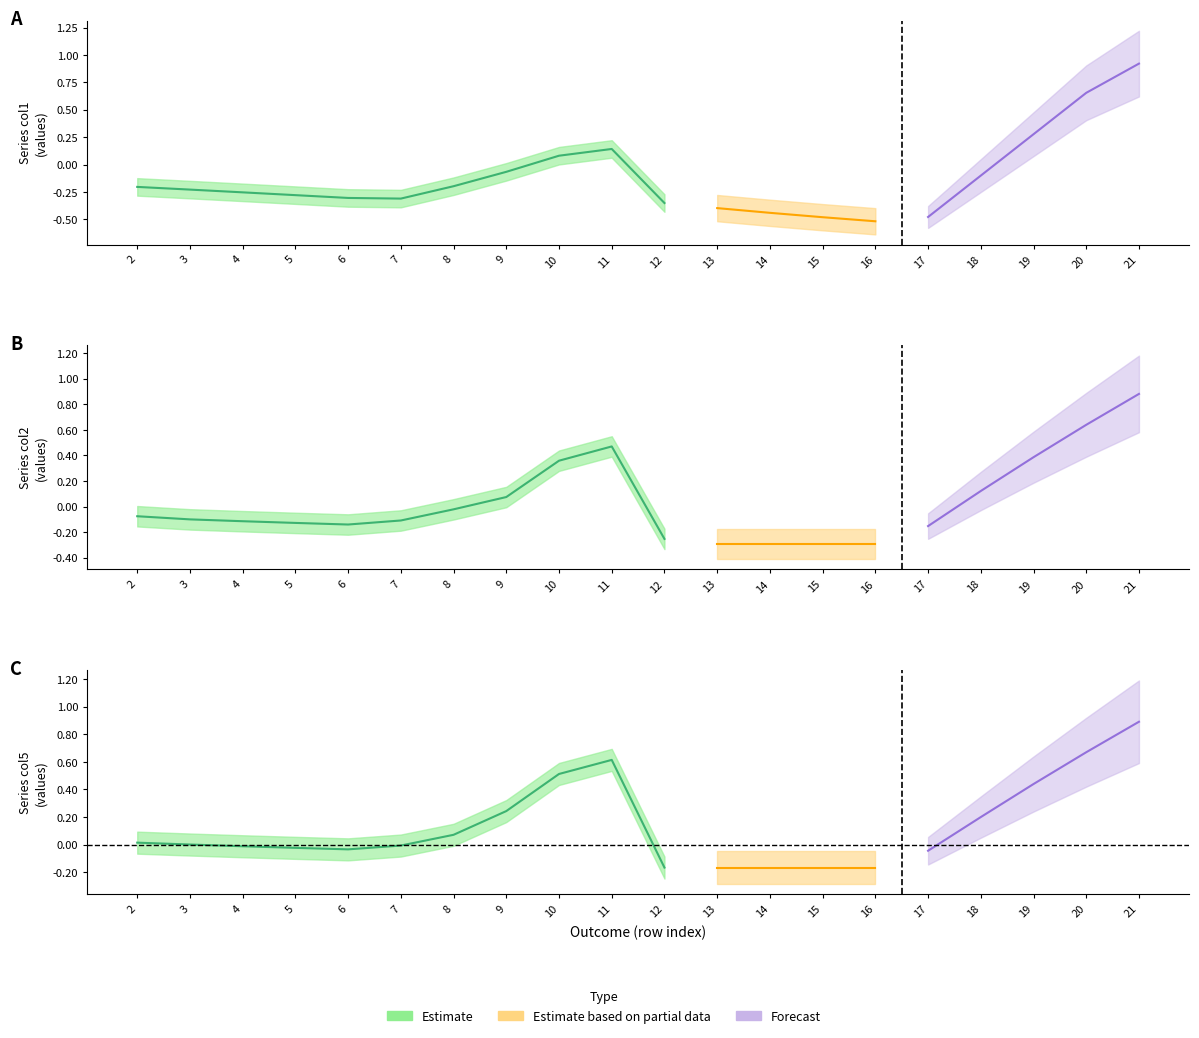

Reading left to right, extract all data points from this chart.

col1: -0.2	-0.2	-0.3	-0.3	-0.3	-0.3	-0.2	-0.1	0.1	0.1	-0.4	-0.4	-0.4	-0.5	-0.5	-0.5	-0.1	0.3	0.7	0.9
col2: -0.1	-0.1	-0.1	-0.1	-0.1	-0.1	-0.0	0.1	0.4	0.5	-0.3	-0.3	-0.3	-0.3	-0.3	-0.2	0.1	0.4	0.6	0.9
col5: 0.0	0.0	-0.0	-0.0	-0.0	-0.0	0.1	0.2	0.5	0.6	-0.2	-0.2	-0.2	-0.2	-0.2	-0.0	0.2	0.4	0.7	0.9